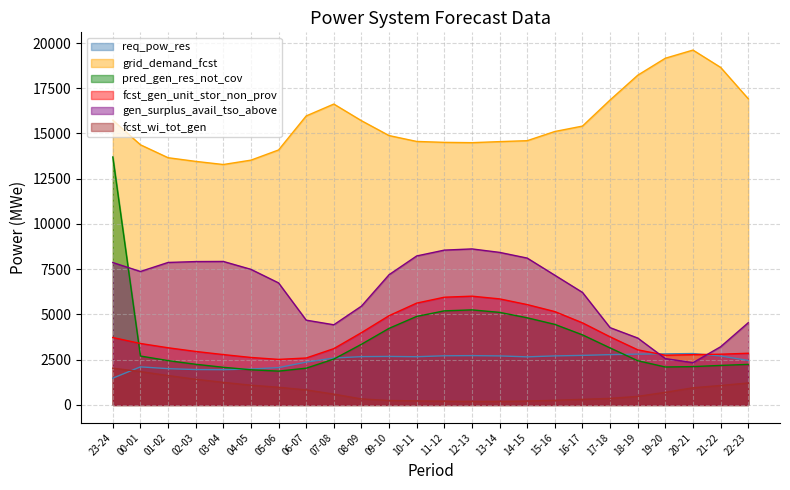

List the series in order of their peak value, highest first.

grid_demand_fcst, pred_gen_res_not_cov, gen_surplus_avail_tso_above, fcst_gen_unit_stor_non_prov, req_pow_res, fcst_wi_tot_gen